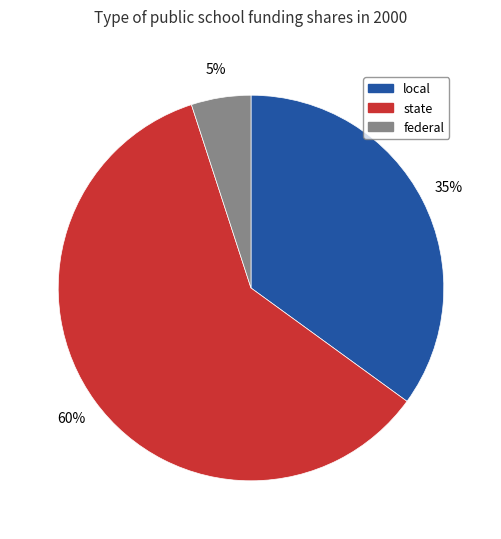

How many slices are in this pie chart?

3